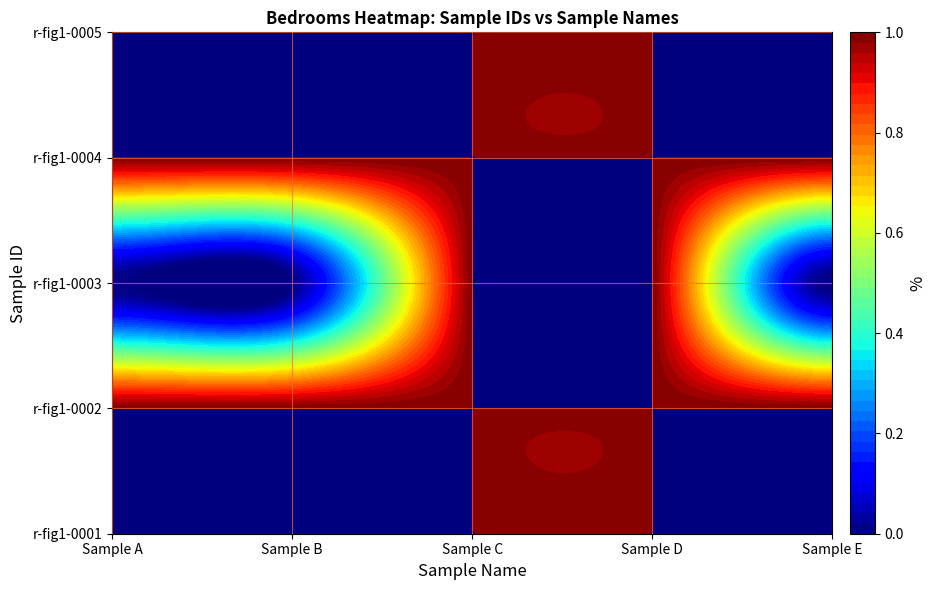

How many categories are shown in the chart?

5